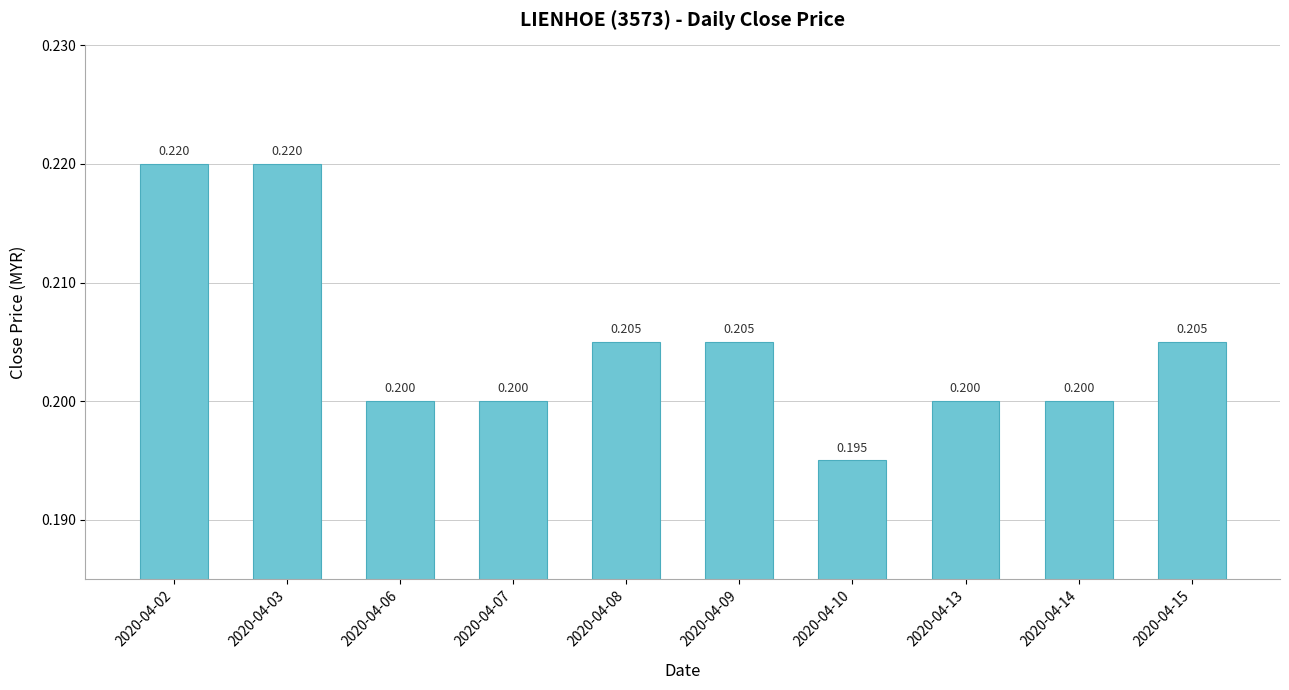

What is the maximum value shown in the chart?

0.2